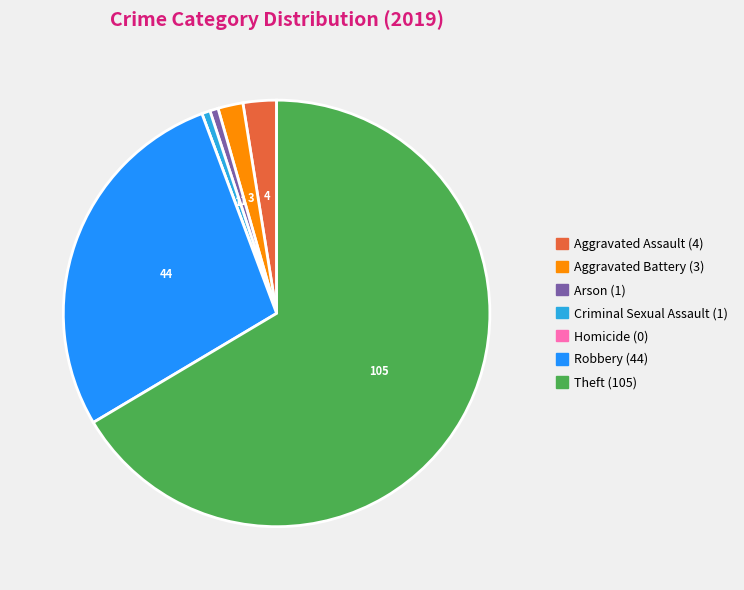

Is it true that Aggravated Battery is 16% of the pie?

False